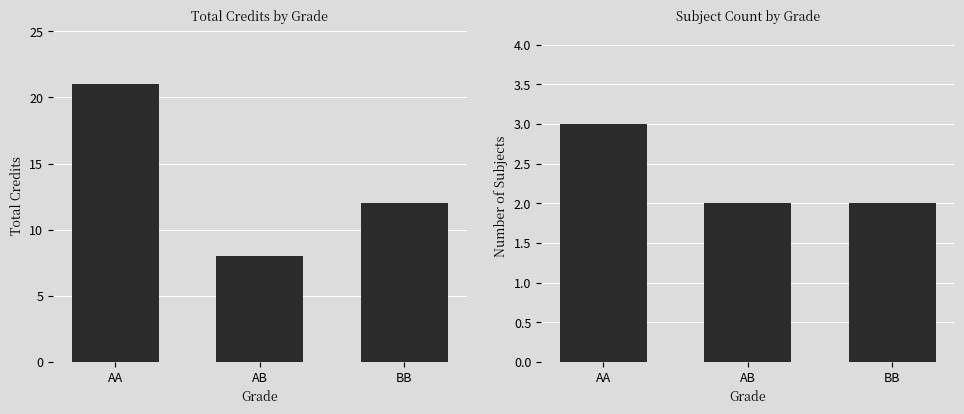

What is the label of the 2nd bar from the right?

AB